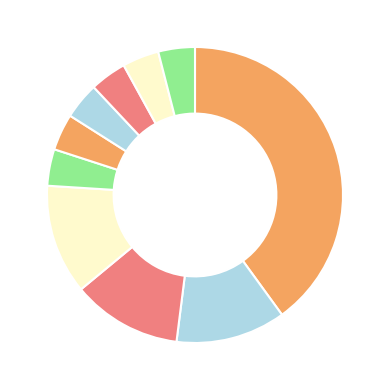

Count the number of slices in the pie.

10